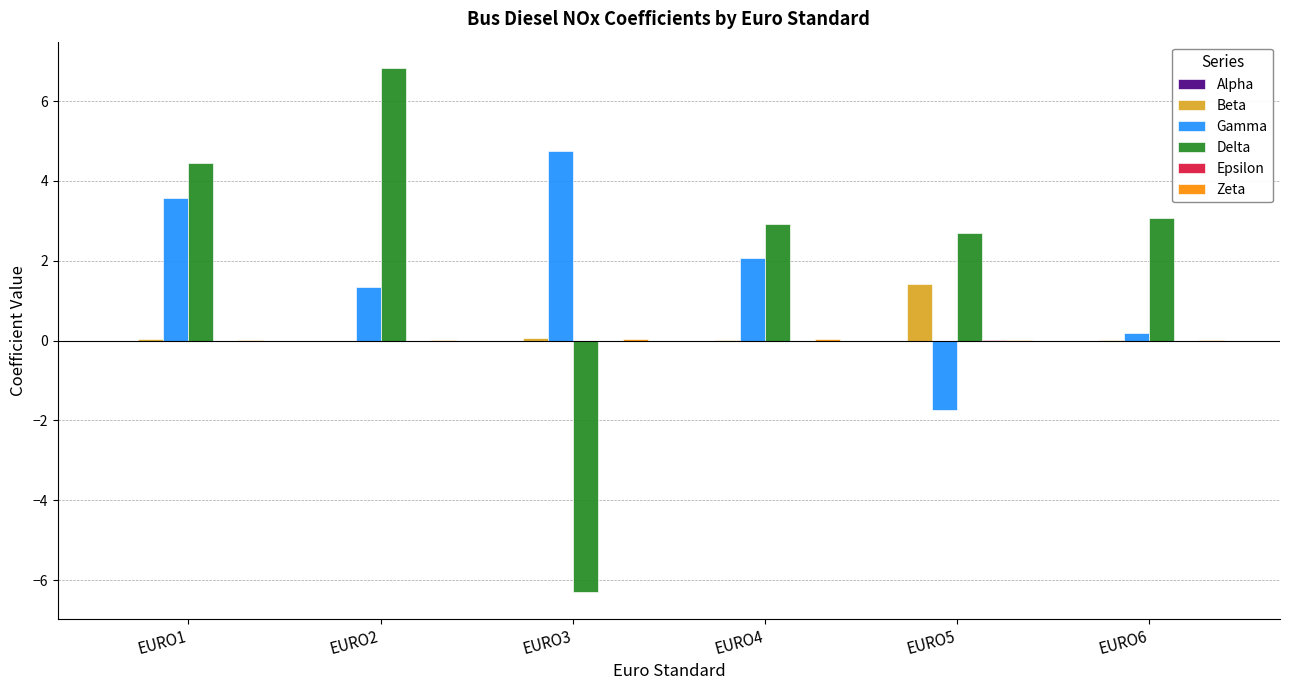

The Delta series shows 3.1 at EURO6. True or false?

True